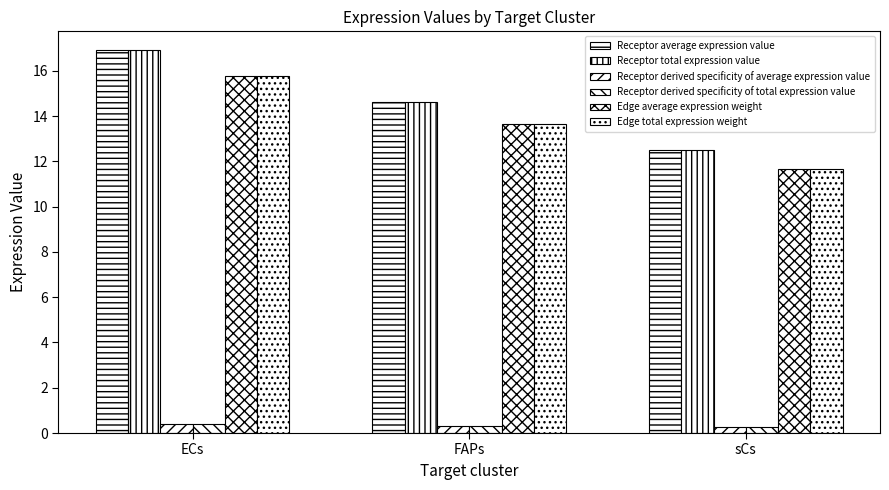

How many groups of bars are there?

3